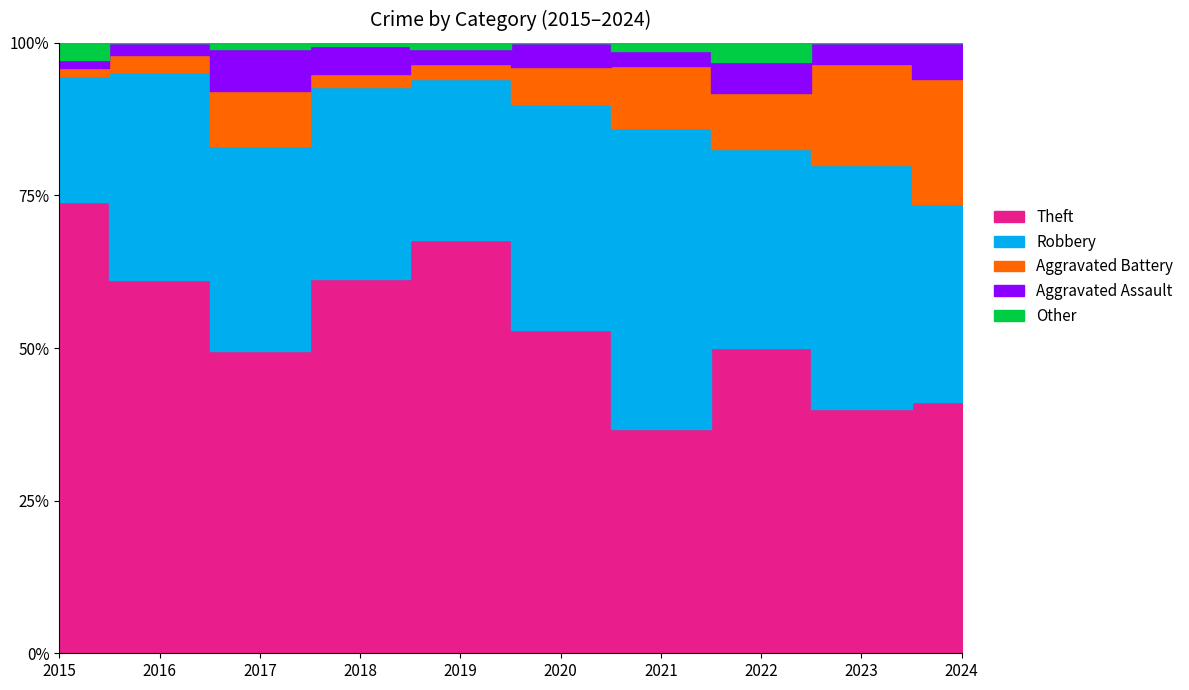

At which category does the chart reach its minimum across all series?

2016